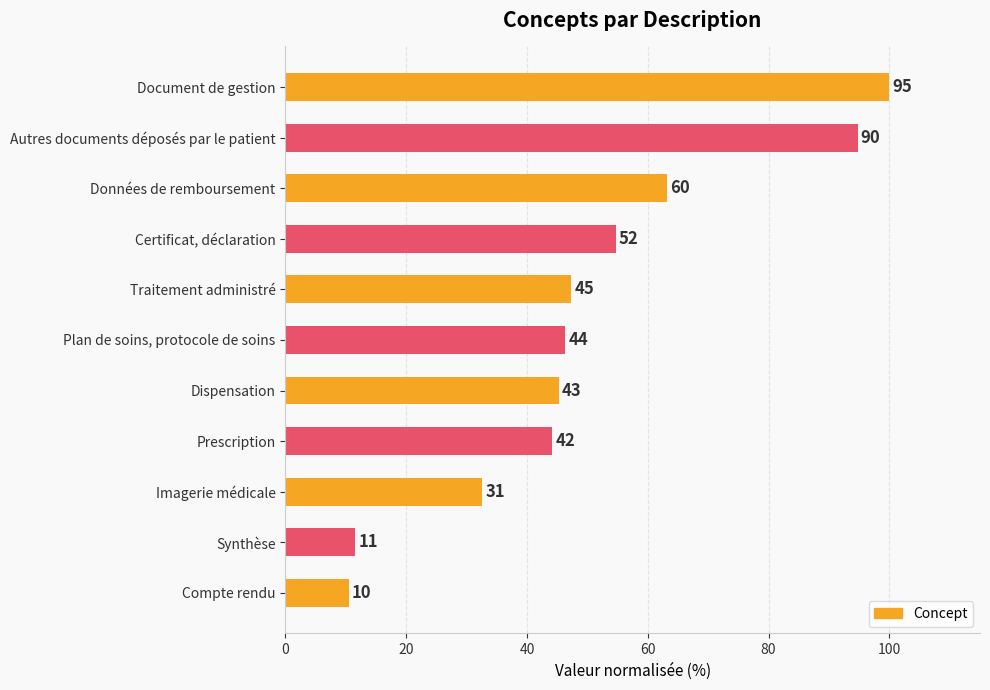

Does the chart contain any negative values?

No